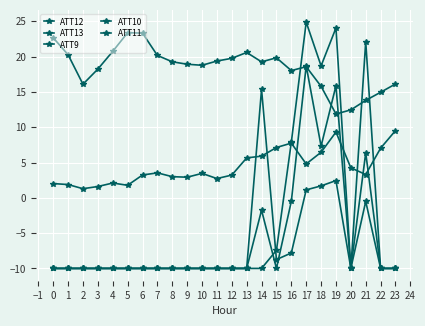

How many lines are shown in the chart?

5